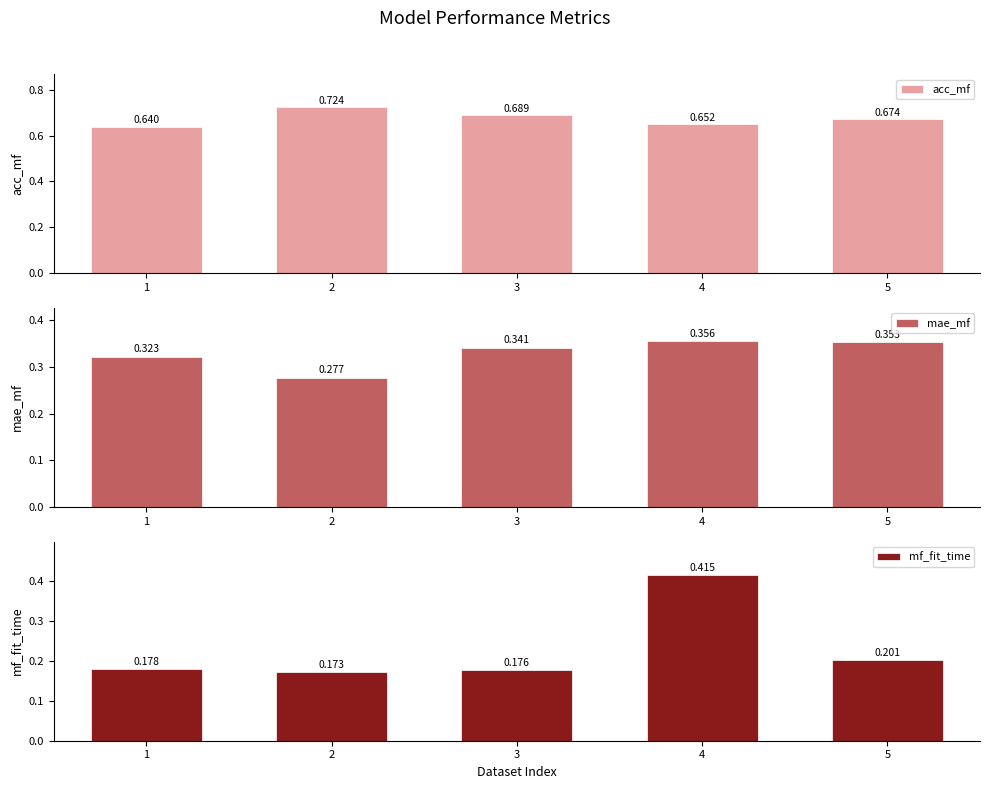

Which series has the largest range (max minus min)?

mf_fit_time